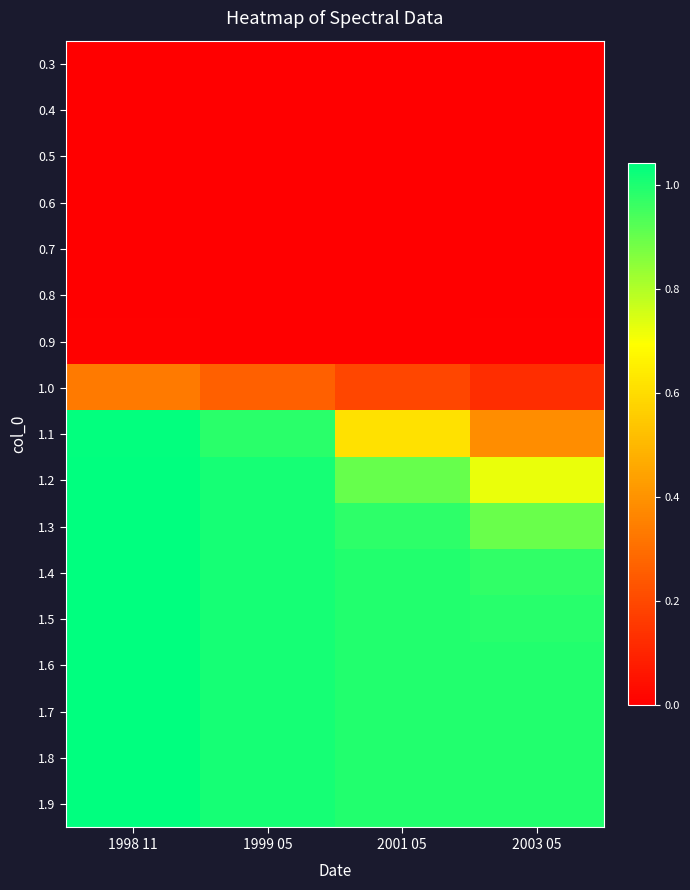

What is the maximum value shown in the chart?

1.0